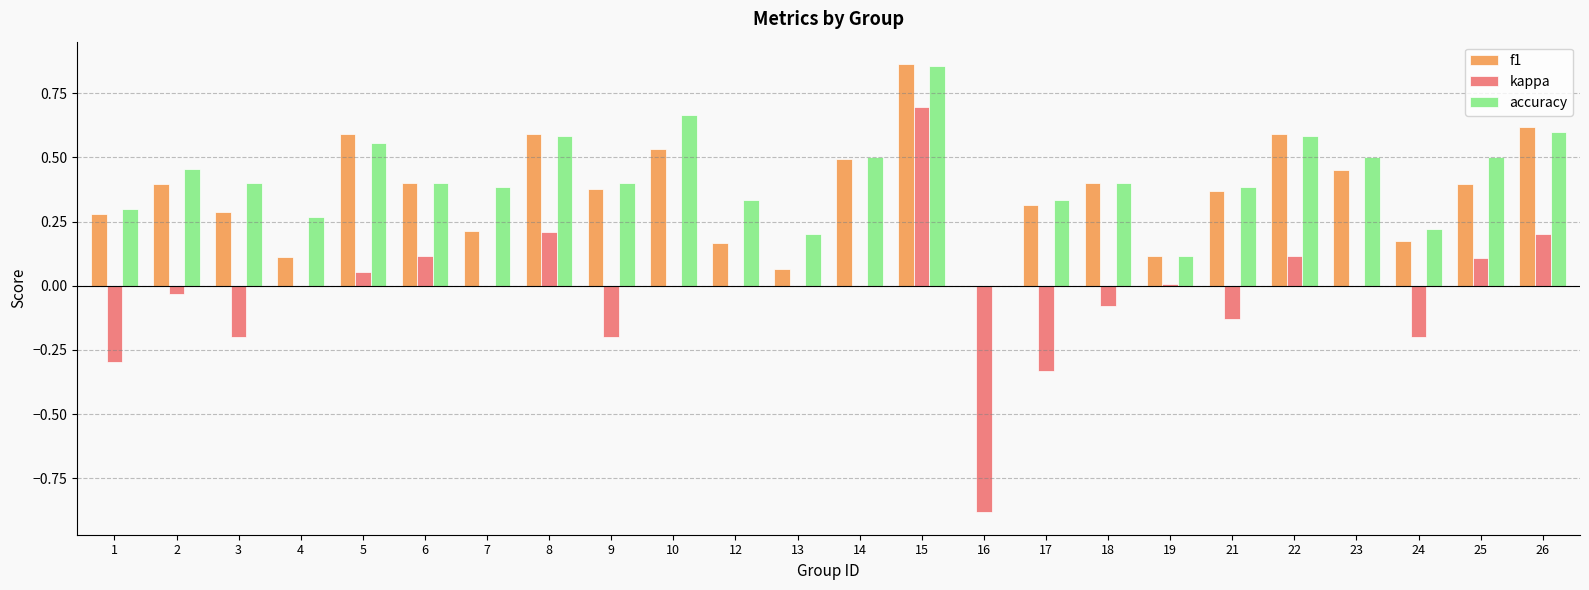

Which category has the highest value in the accuracy series?

15